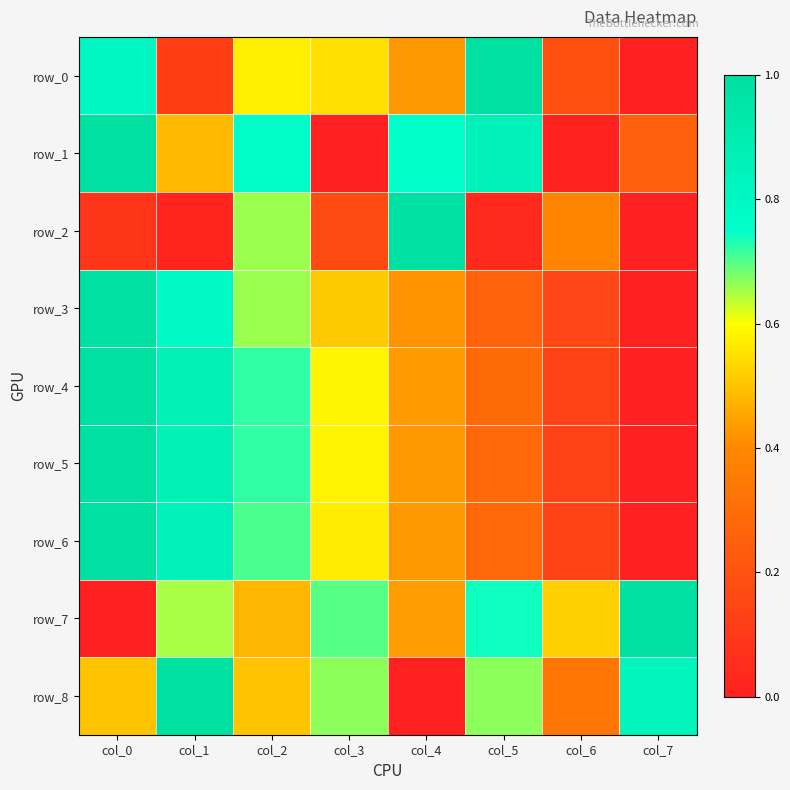

Rank the categories by row_7 value from lowest to highest.

col_0, col_4, col_2, col_6, col_1, col_3, col_5, col_7